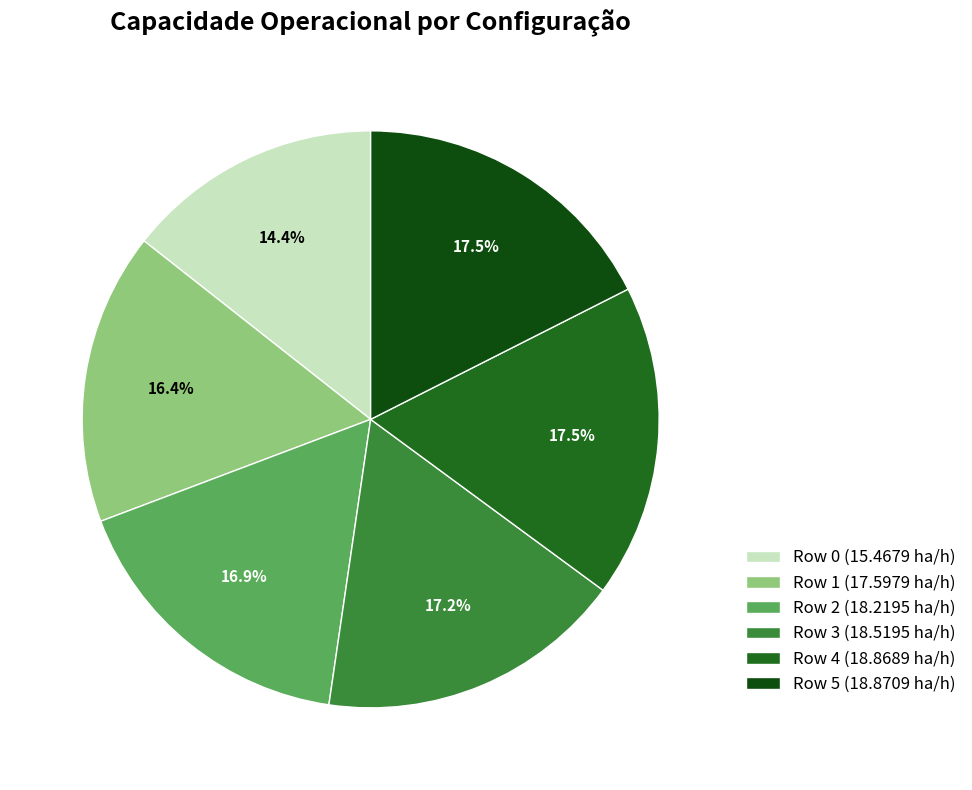

Does Row 2 account for over 50% of the chart?

No